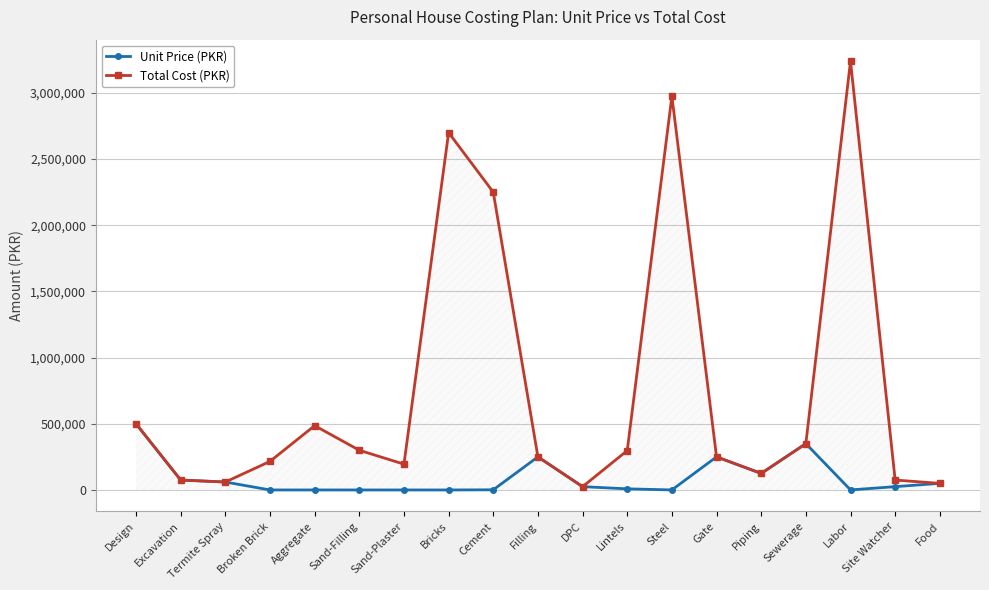

What is the spread (max minus min) of values at Cement?

2248750